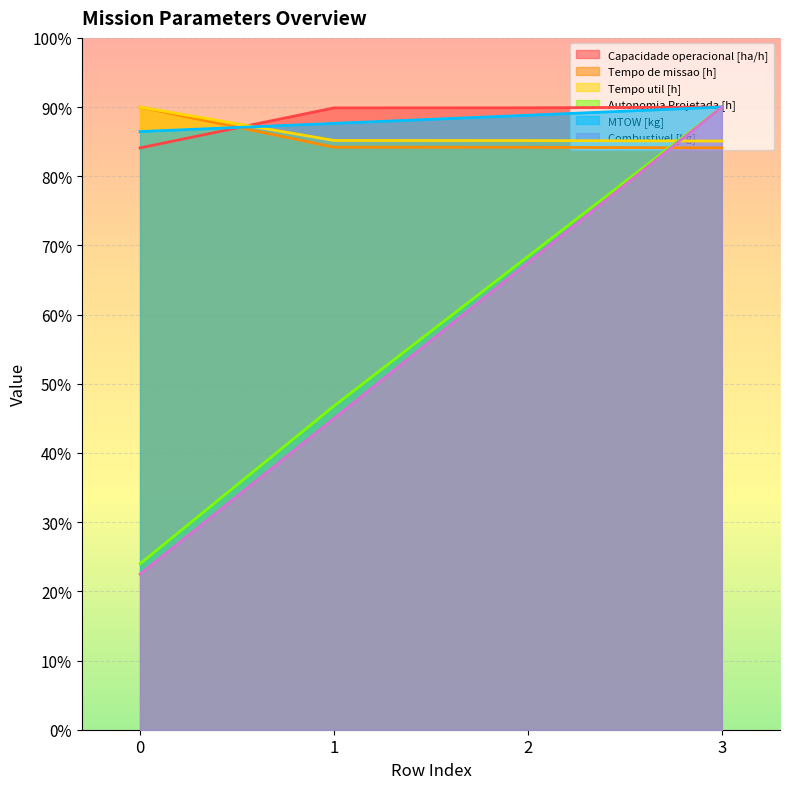

Rank the series at 2 from highest to lowest value.

Capacidade operacional [ha/h], MTOW [kg], Tempo util [h], Tempo de missao [h], Autonomia Projetada [h], Combustivel [kg]